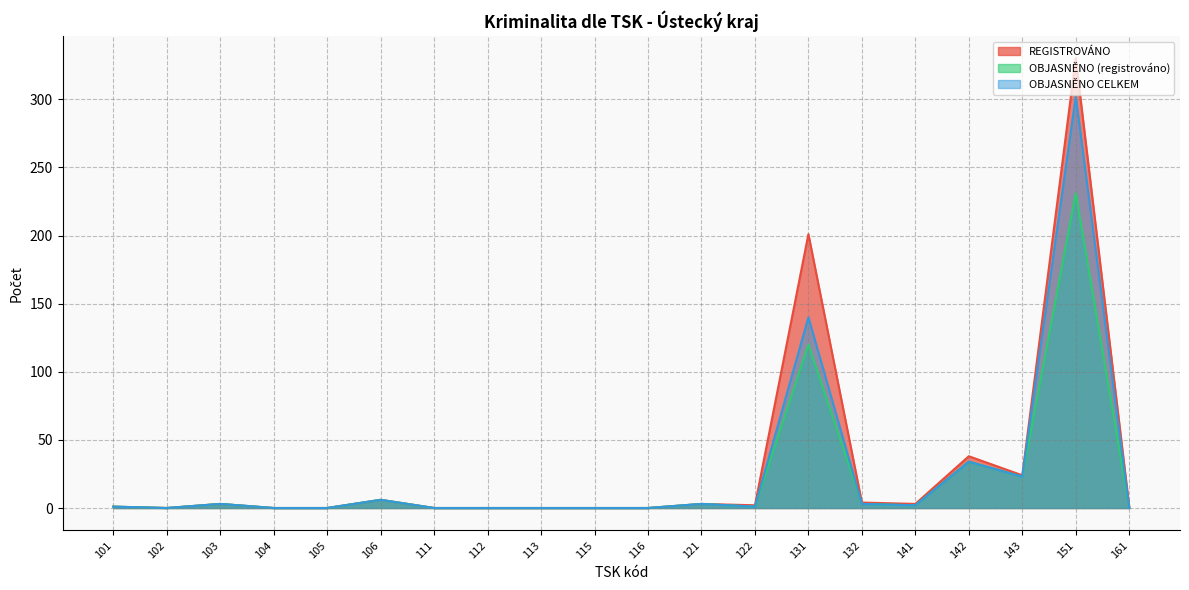

Is it true that OBJASNĚNO CELKEM equals 1 at 103?

False